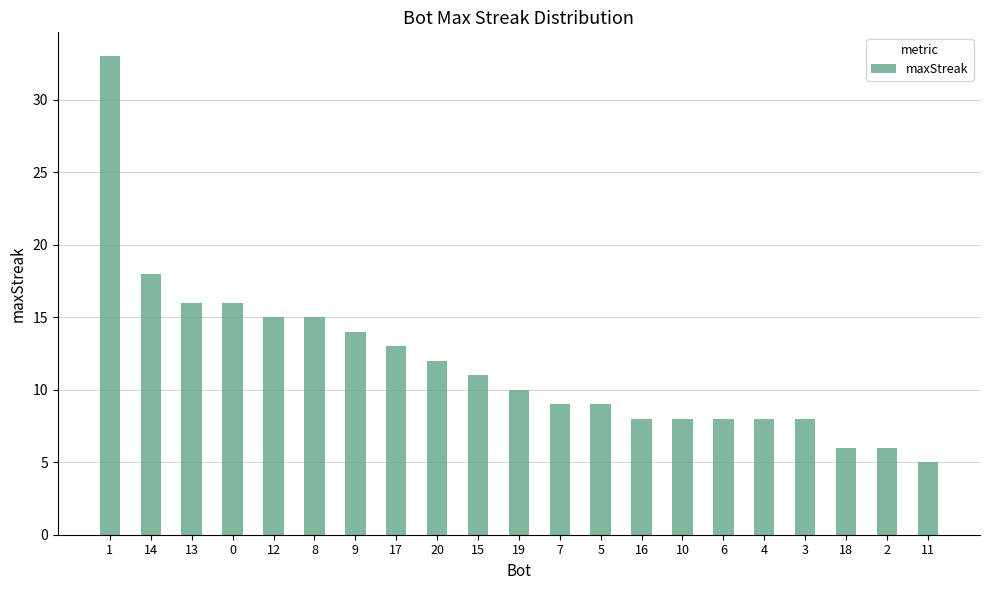

The chart shows a value of 12 at 20. True or false?

True